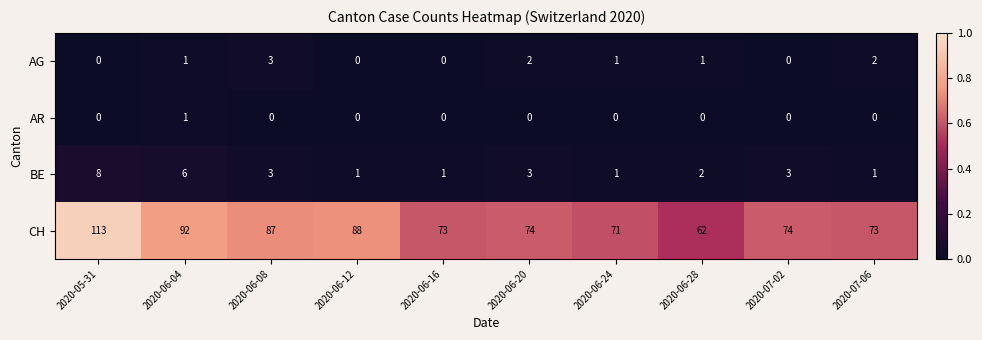

At which category is the sum across all series the highest?

2020-05-31